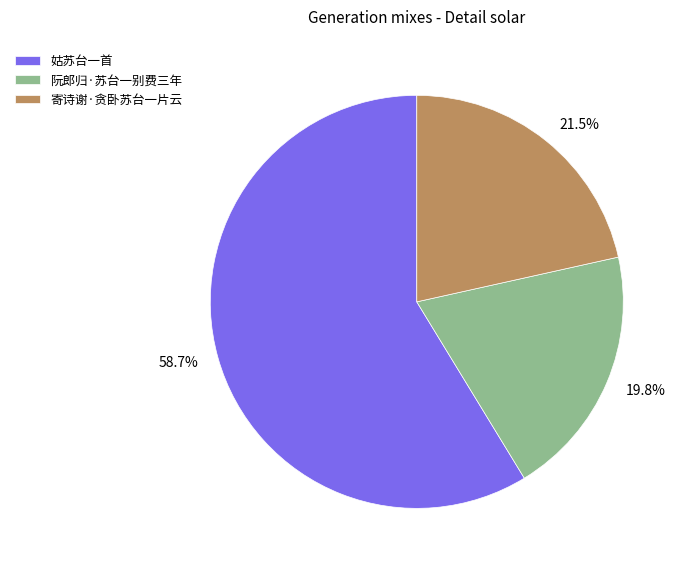

Approximately how many times larger is the value at 姑苏台一首 compared to 阮郎归·苏台一别费三年?

3.0